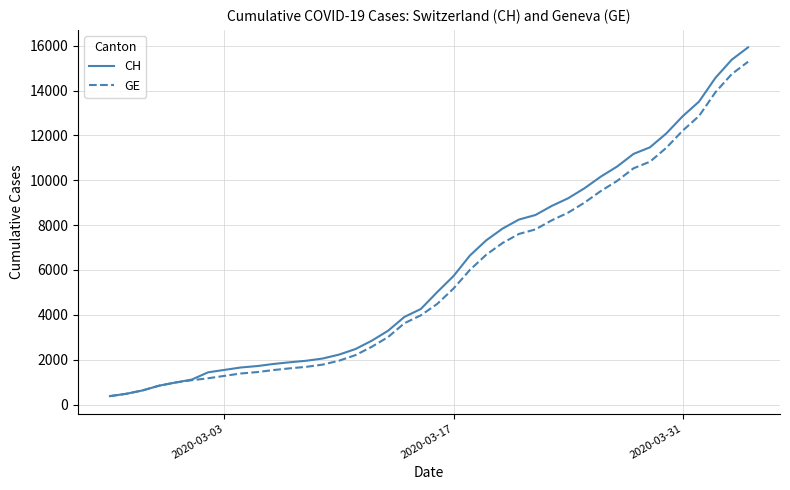

What is the greatest value displayed?

15926